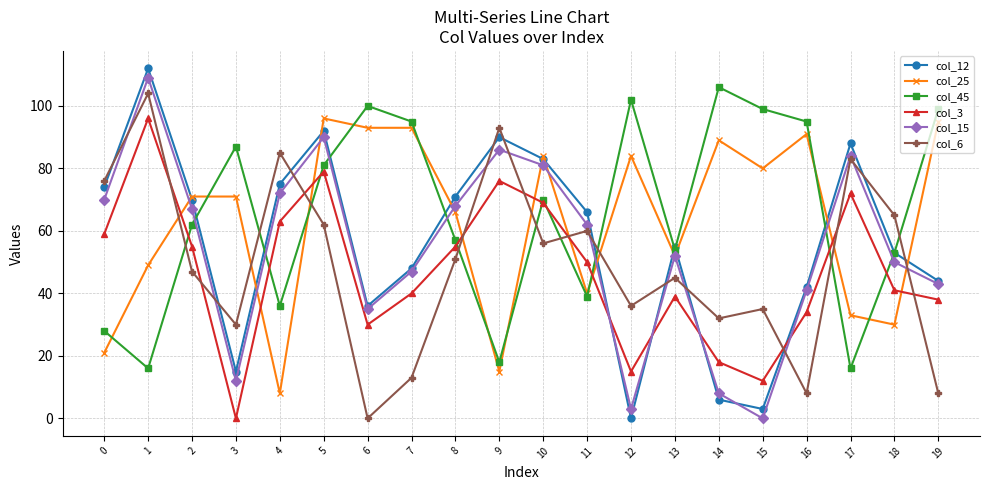

Between 11 and 19, which series saw the biggest shift?

col_45